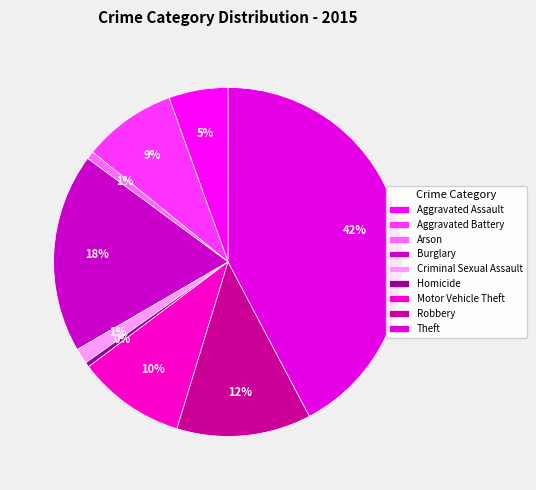

The Aggravated Assault slice represents 11% of the pie. True or false?

False